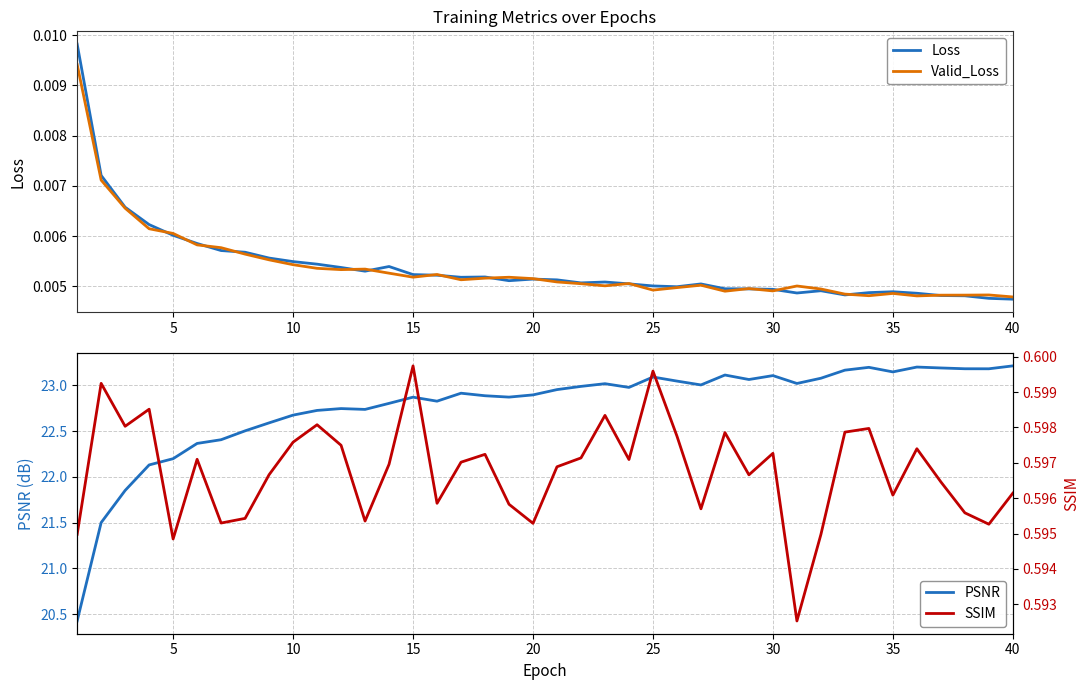

True or false: Loss has a value of 0.0 at 11.

True